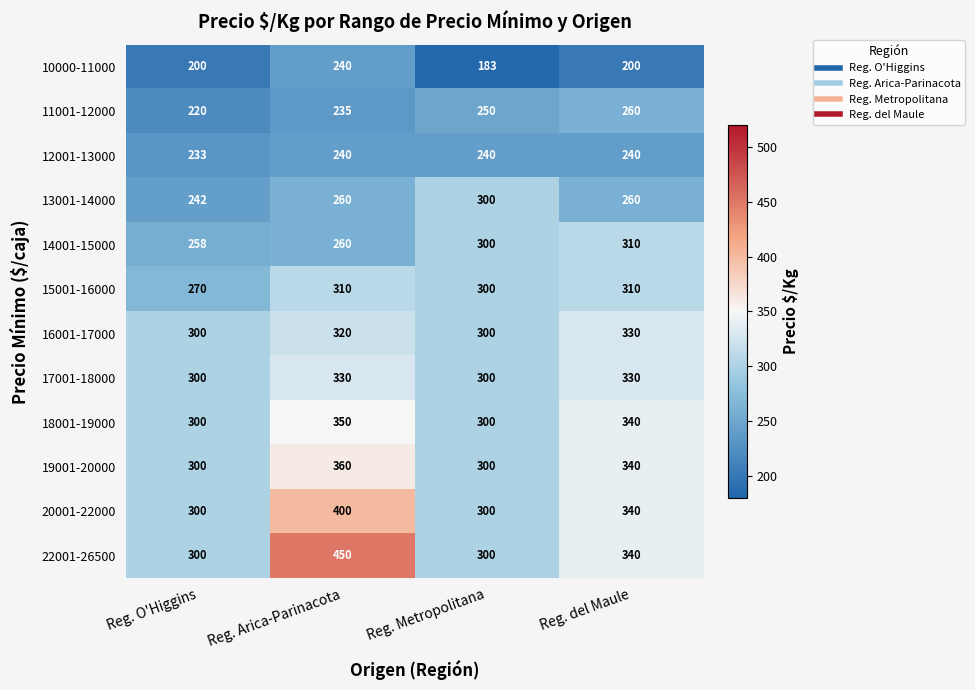

At which label does 20001-22000 first exceed 340?

Reg. Arica-Parinacota